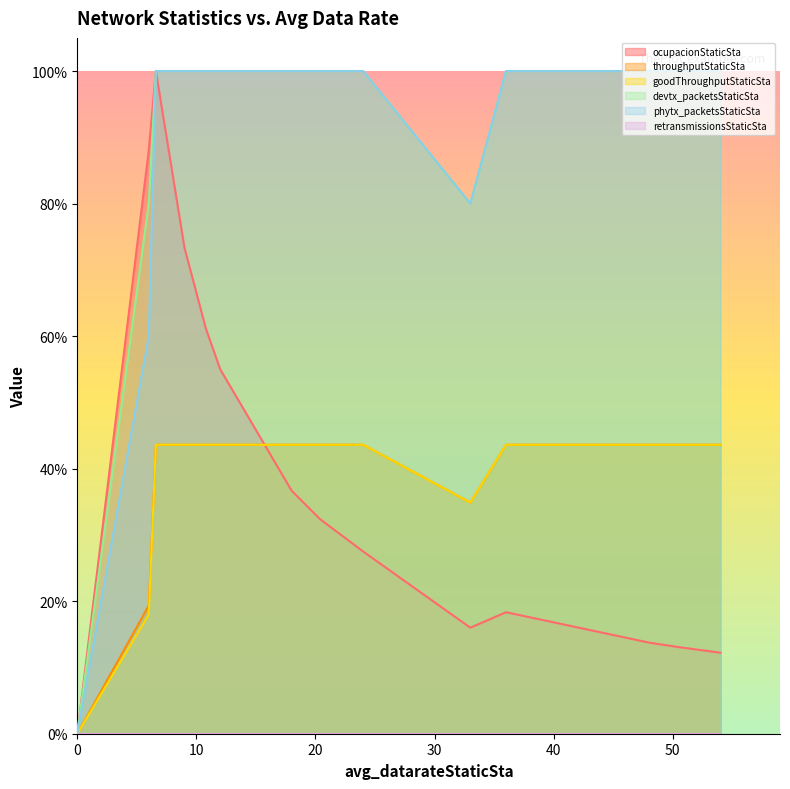

True or false: phytx_packetsStaticSta has a value of 1.4 at 13.

False